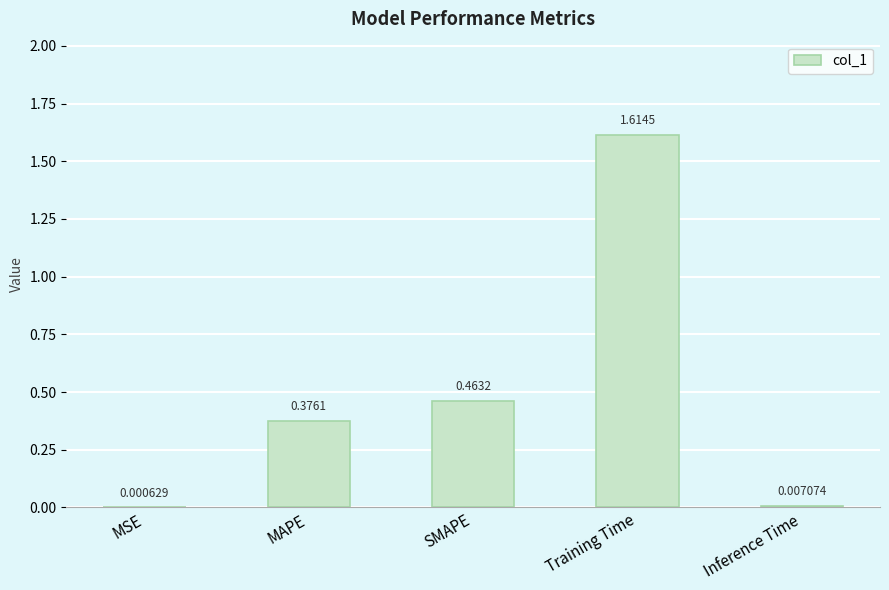

Between MSE and Training Time, which is larger?

Training Time